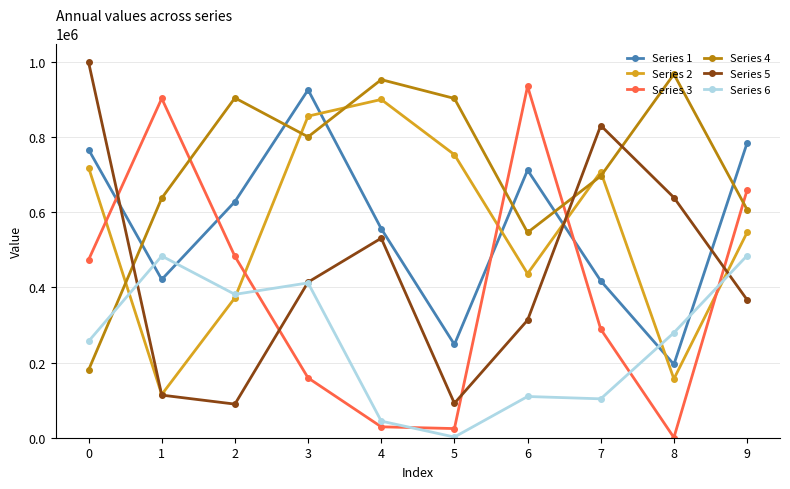

Where do Series 2 and Series 6 first cross each other?

0 and 1